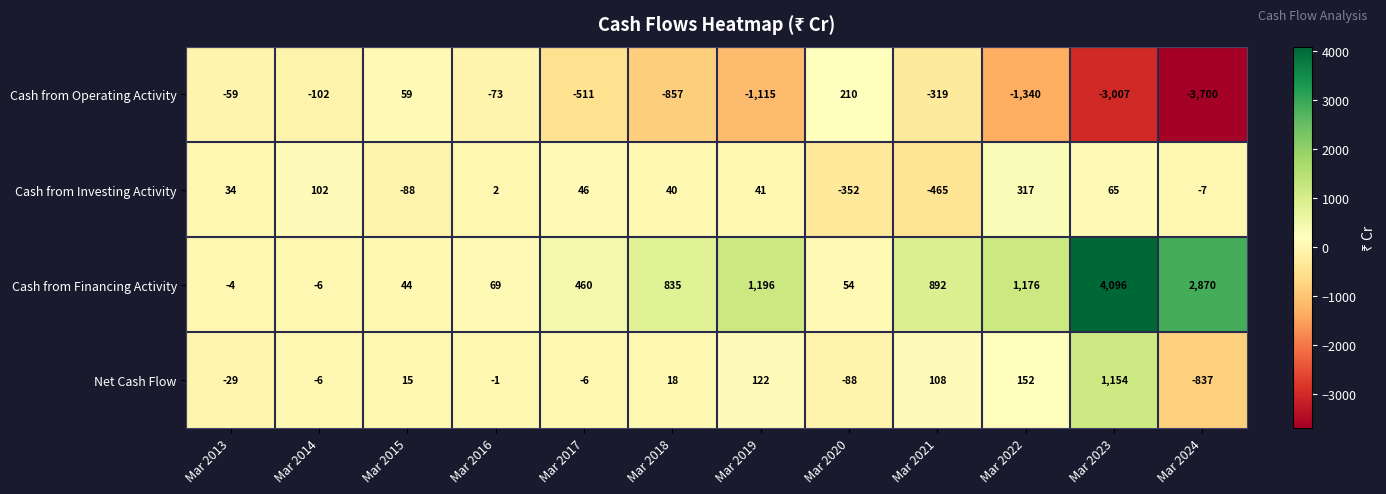

Which series has the largest range (max minus min)?

Cash from Financing Activity